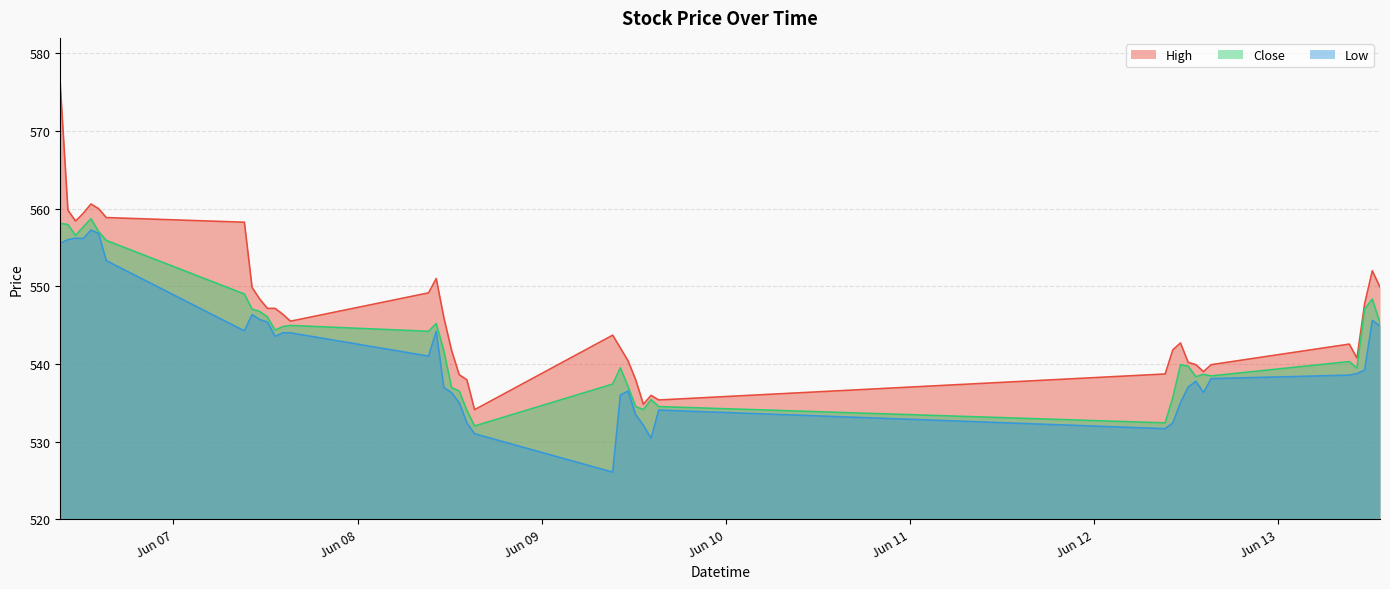

List the series in order of their overall mean, lowest first.

Low, Close, High